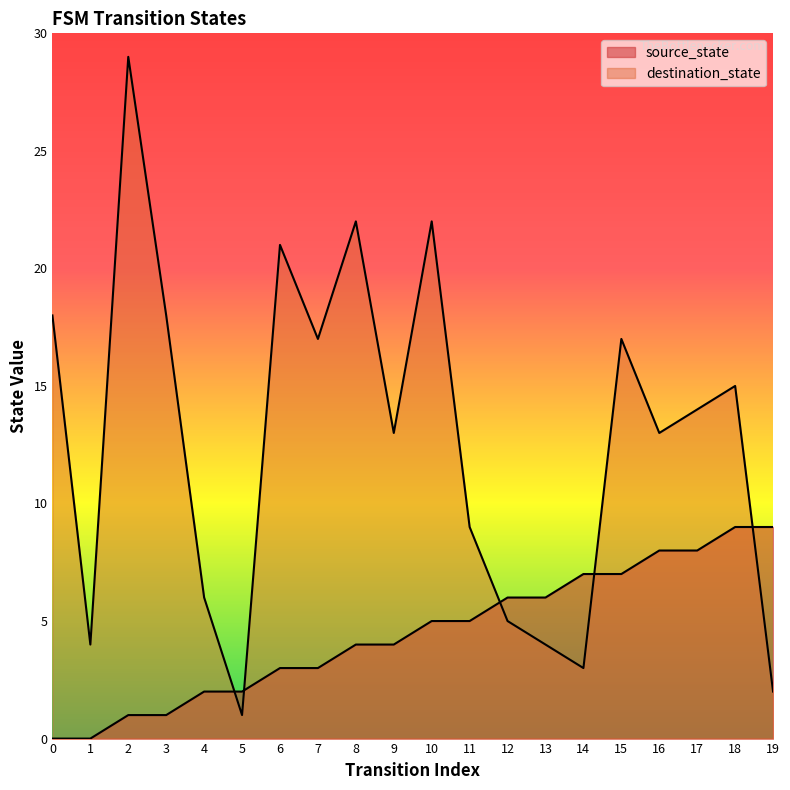

Count the number of categories in the chart.

20